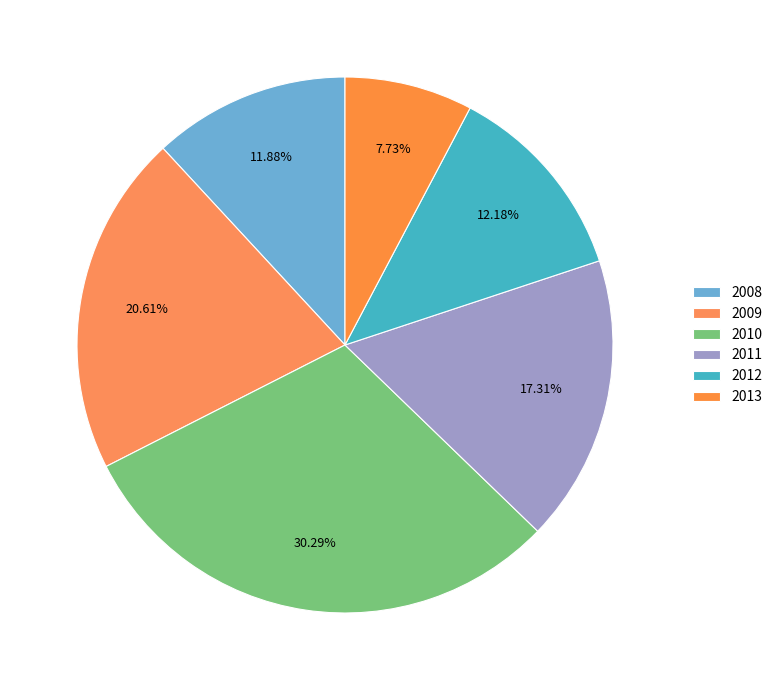

Rank the categories by value from lowest to highest.

2013, 2008, 2012, 2011, 2009, 2010